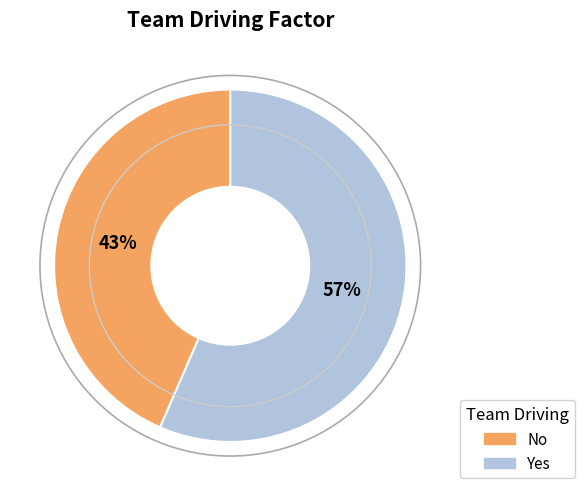

Rank the categories by value from highest to lowest.

Yes, No